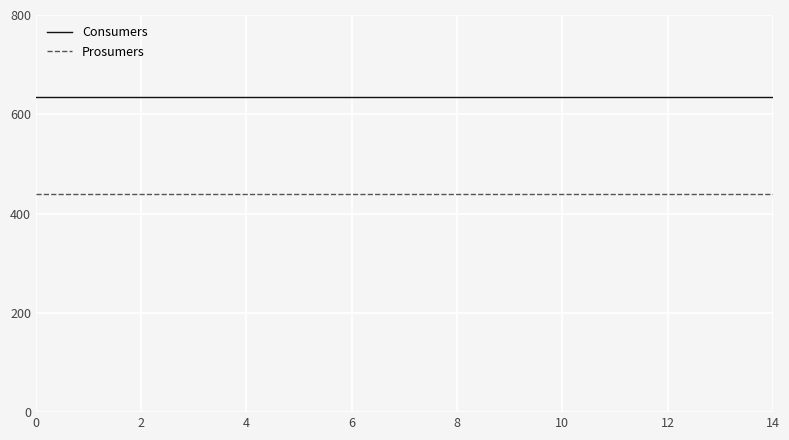

Reading left to right, list all the values displayed in this chart.

Consumers: 635	635	635	635	635	635	635	635	635	635	635	635	635	635	635
Prosumers: 440	440	440	440	440	440	440	440	440	440	440	440	440	440	440